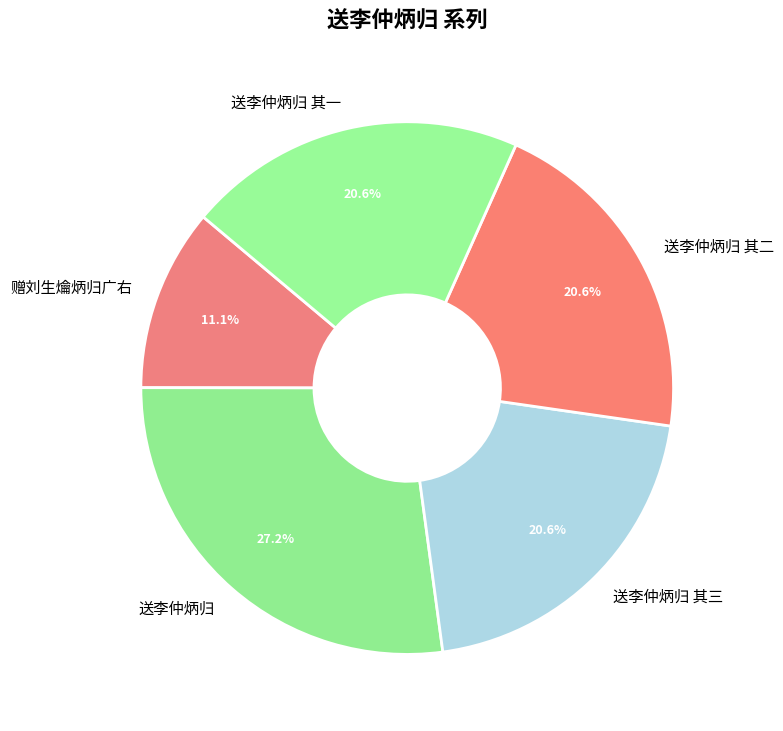

Count the number of slices in the pie.

5